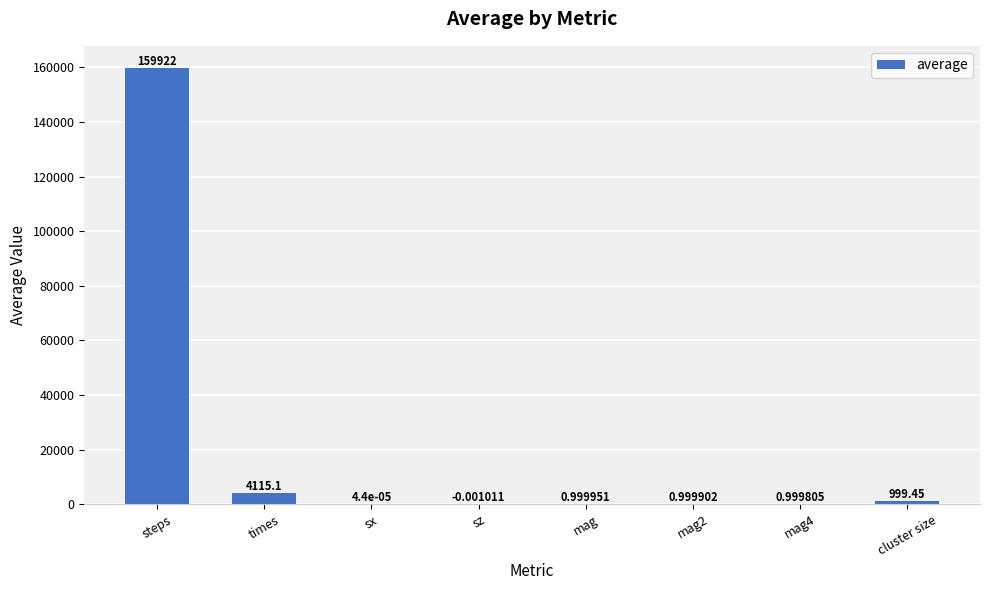

Which has a higher value, times or mag4?

times